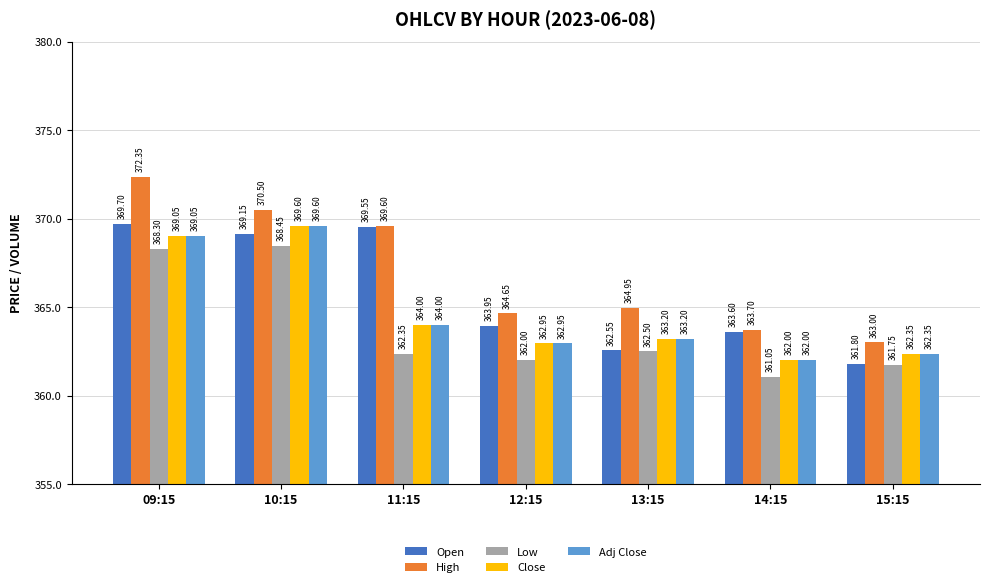

Which category has the lowest value across all series?

14:15